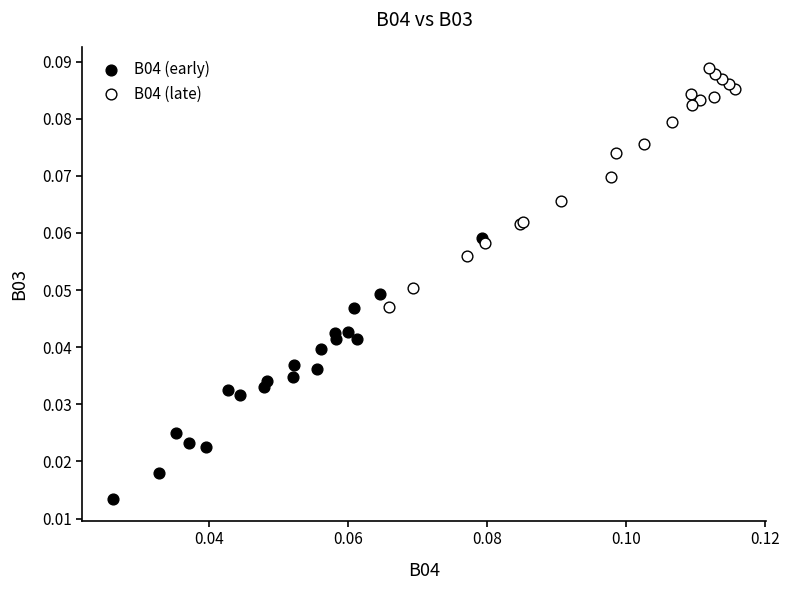

Which series reaches the maximum Y coordinate?

B04 (late)